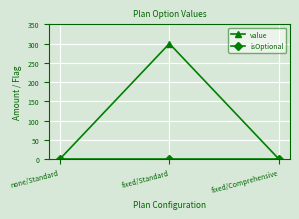

What is the maximum value shown in the chart?

300